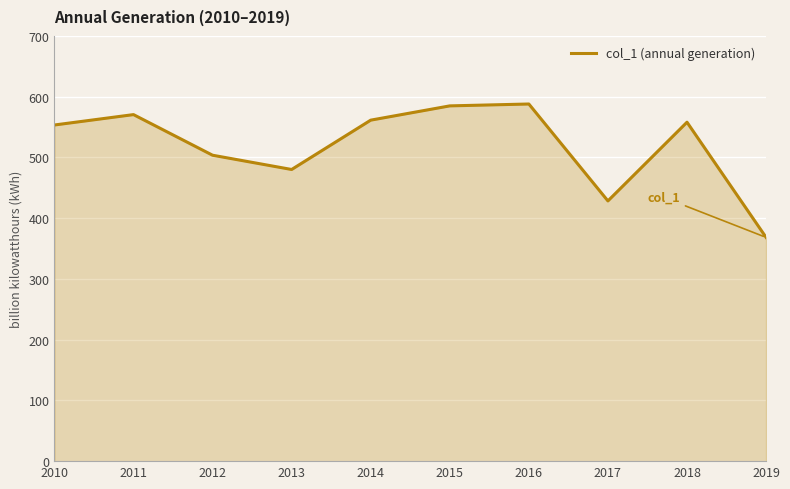

How many interior local valleys (lower than both neighbors) does the data have?

2